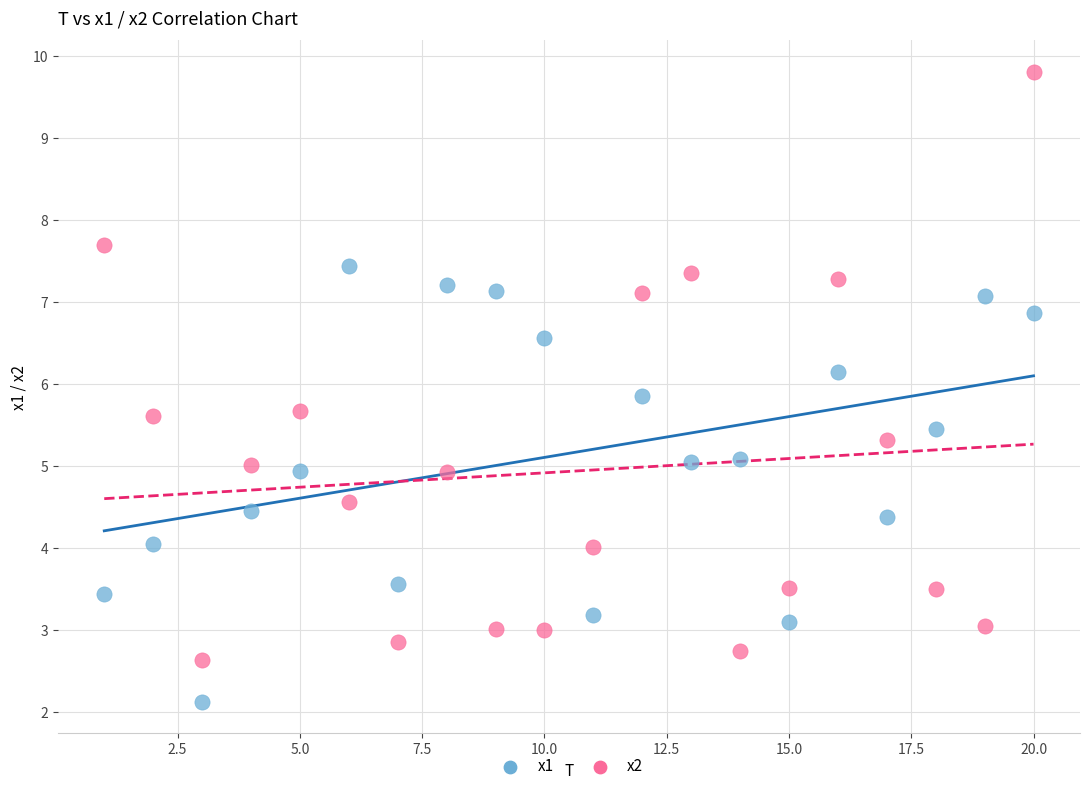

Across all data points, what is the range of X values (max minus min)?

19.0